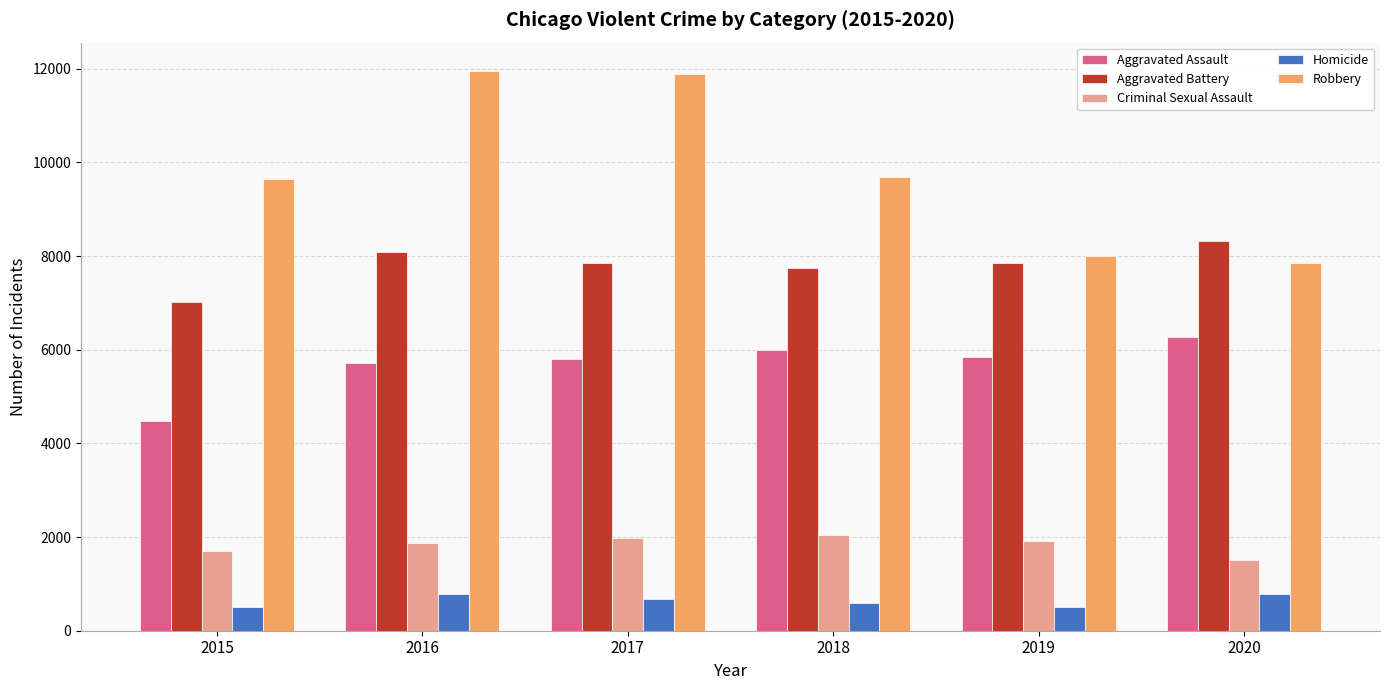

The value of Aggravated Battery at 2017 is 7845. True or false?

True